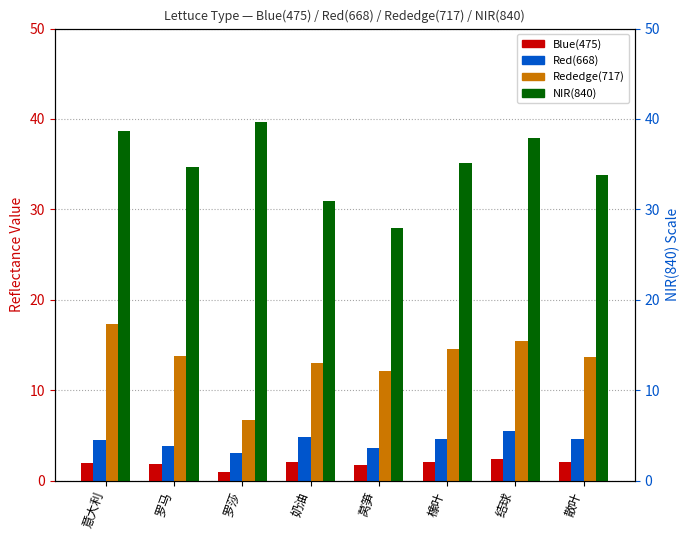

Reading left to right, transcribe all the data shown in this chart.

Blue(475): 1.9	1.9	0.9	2.1	1.7	2.0	2.3	2.0
Red(668): 4.5	3.8	3.1	4.8	3.6	4.7	5.5	4.6
Rededge(717): 17.3	13.8	6.8	13.0	12.1	14.6	15.4	13.7
NIR(840): 38.7	34.7	39.7	31.0	28.0	35.2	37.8	33.8